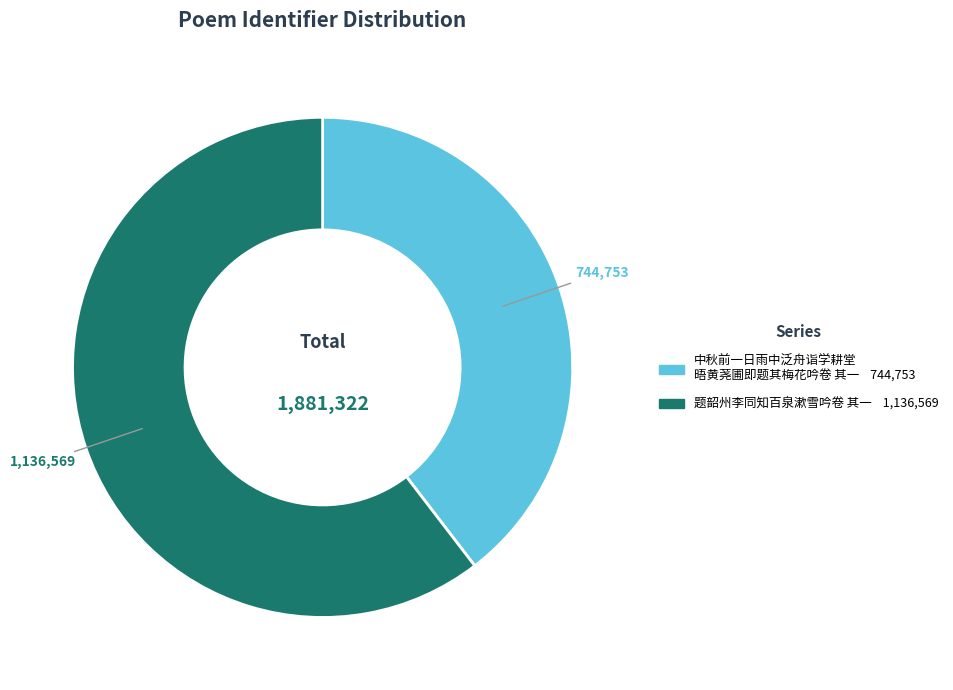

Does any single category account for the majority?

Yes